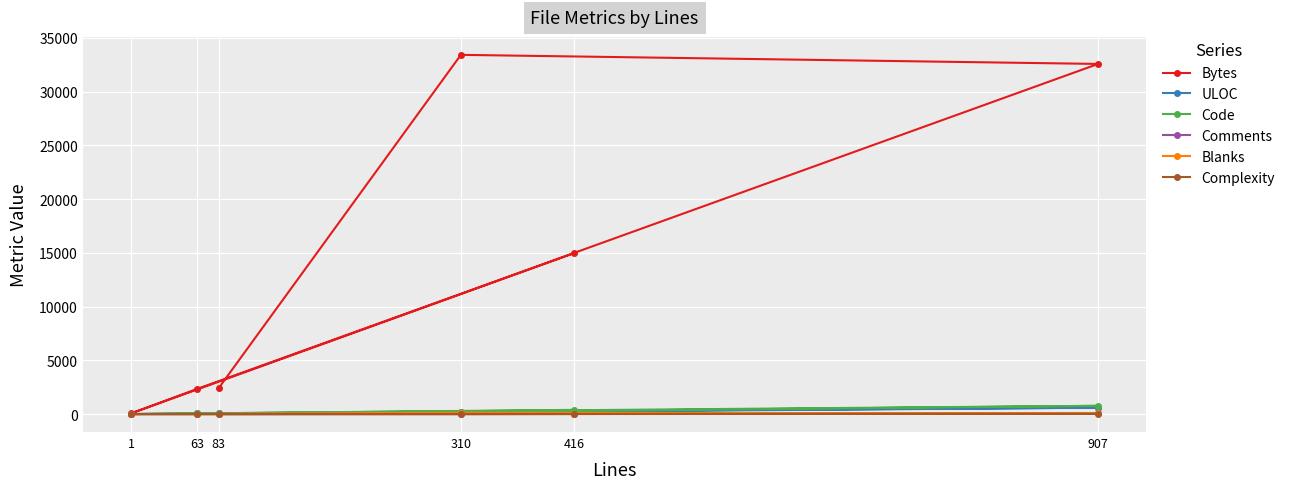

Reading left to right, list all the values displayed in this chart.

Bytes: 14968	62	2344	32572	33417	2401
ULOC: 221	2	58	593	152	57
Code: 392	0	63	768	189	63
Comments: 14	1	0	85	0	4
Blanks: 10	0	0	54	121	16
Complexity: 2	0	0	19	0	5